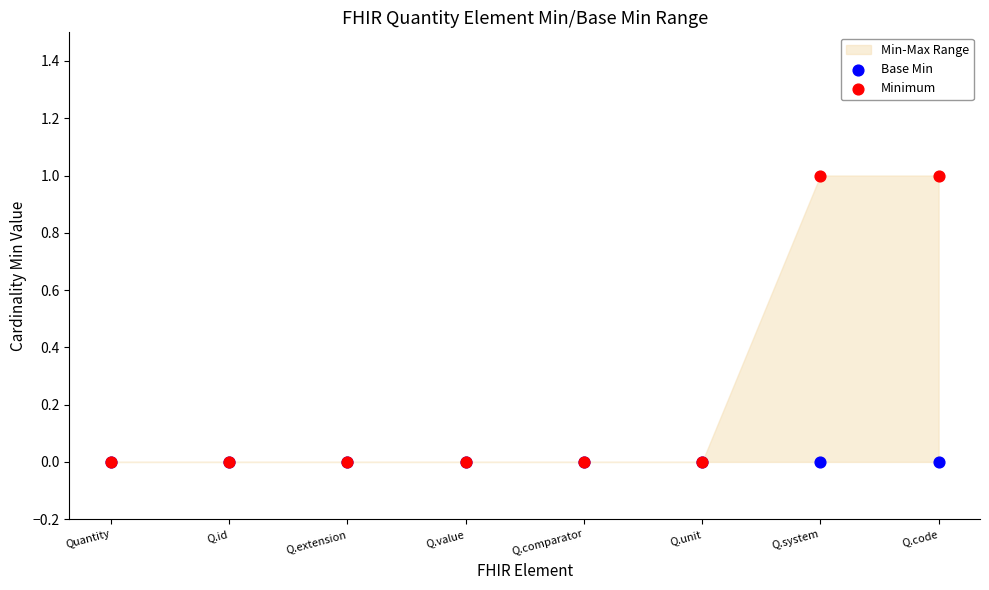

Which series contains the lowest Y value?

Base Min